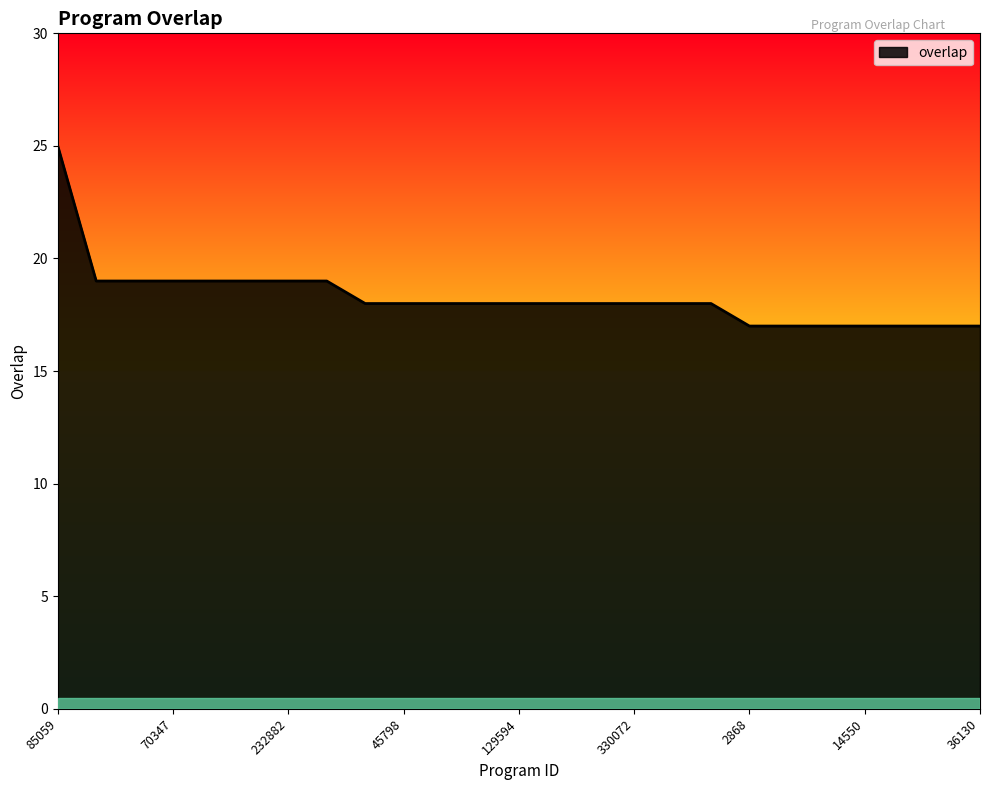

What is the maximum value shown in the chart?

25